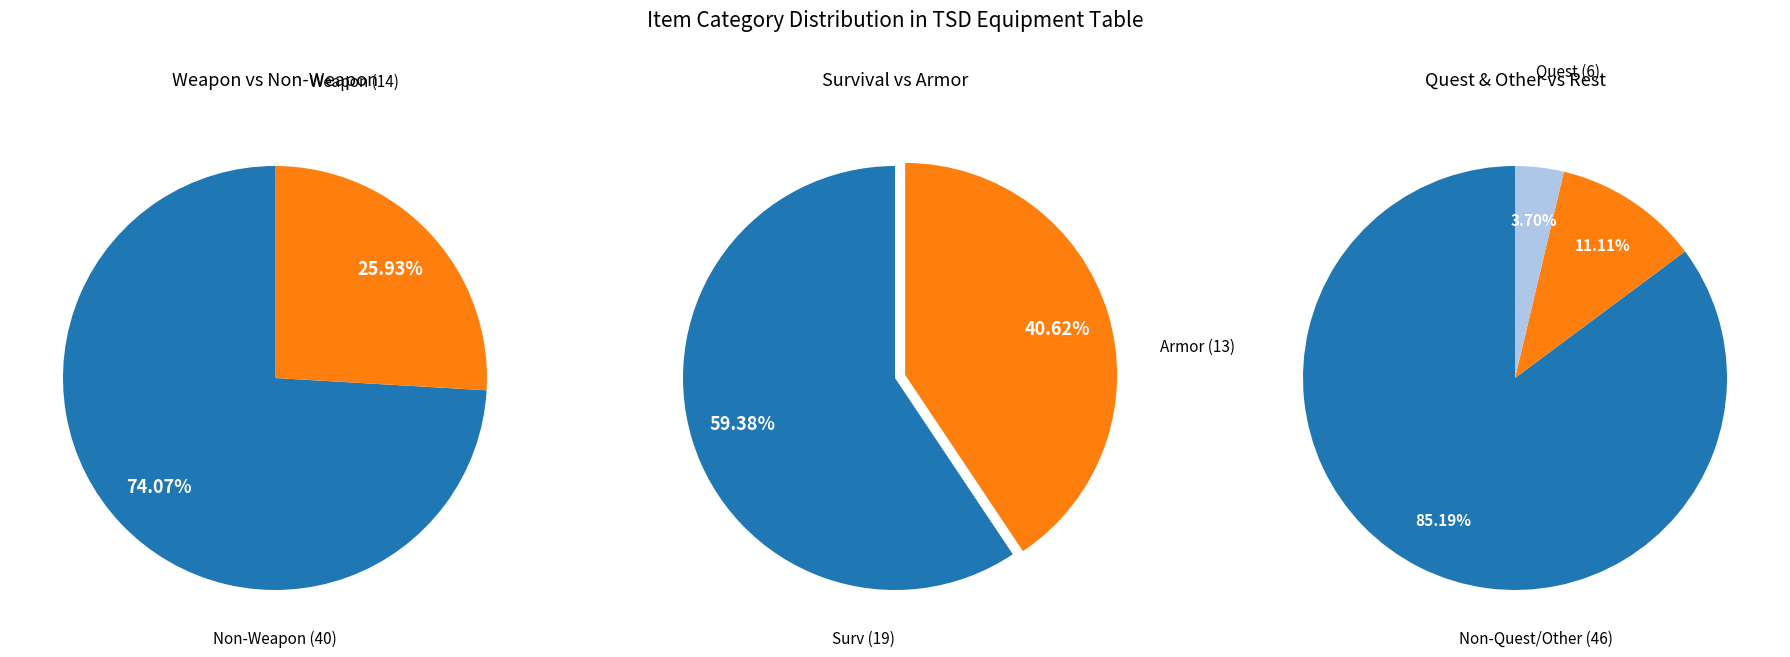

Is it true that Other is 4% of the pie?

True